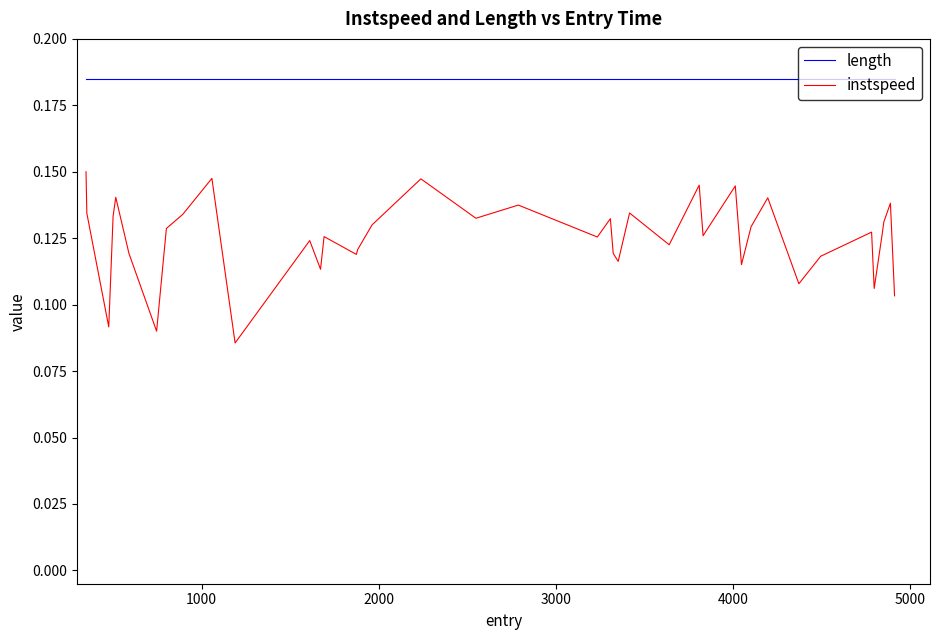

What are all the series names shown in the legend?

length, instspeed